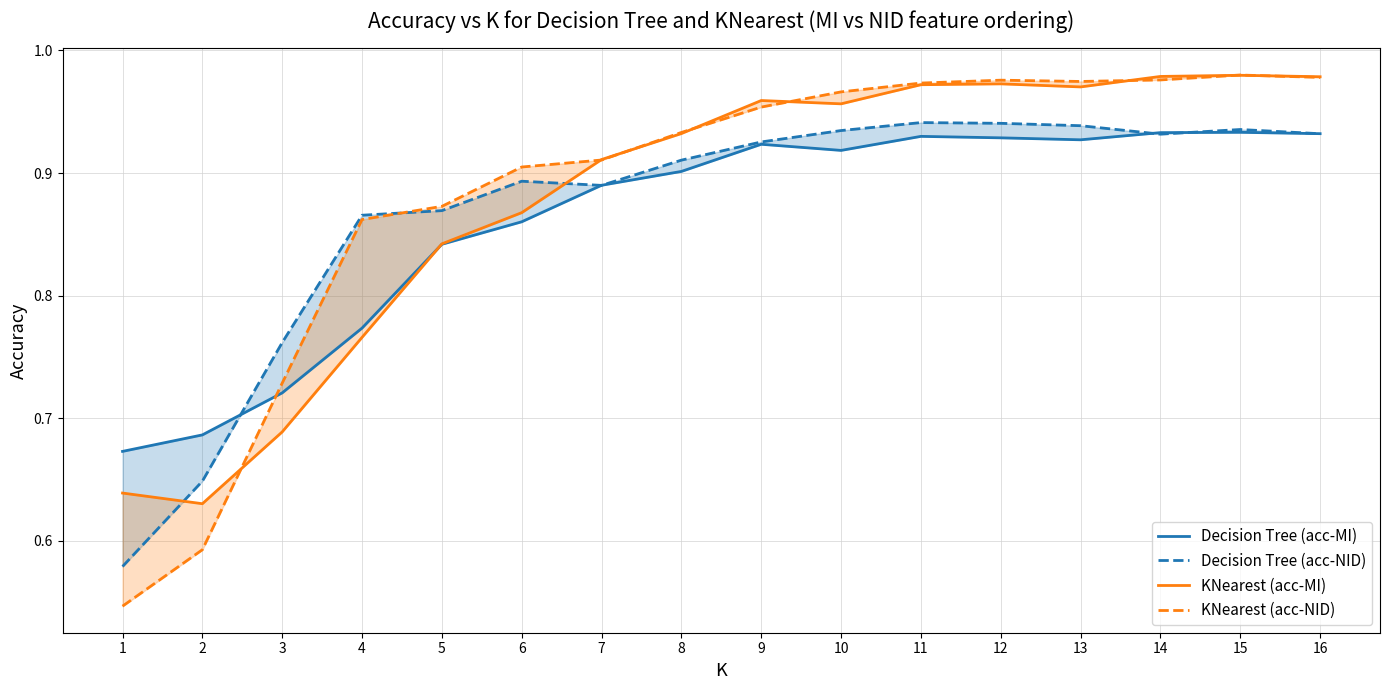

How many lines are shown in the chart?

4